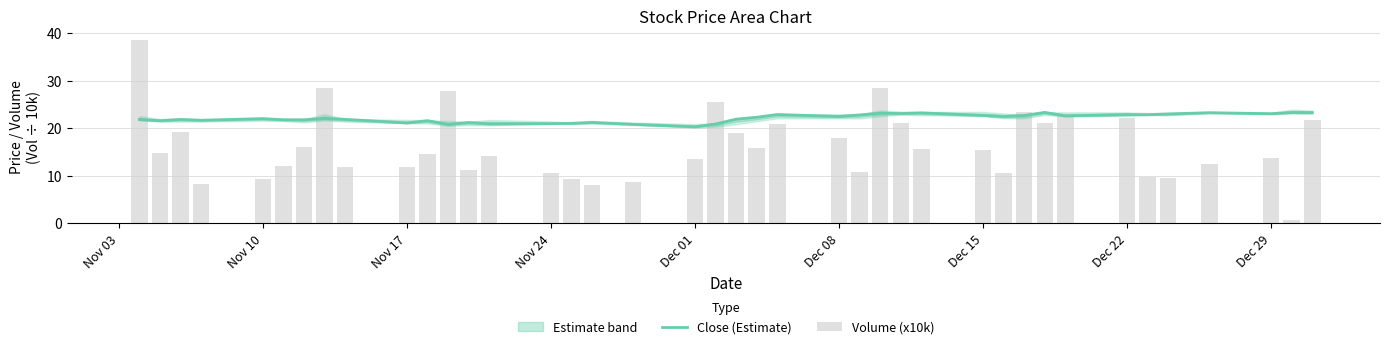

The value of Close (Estimate) at Nov 17 is 8.4. True or false?

False